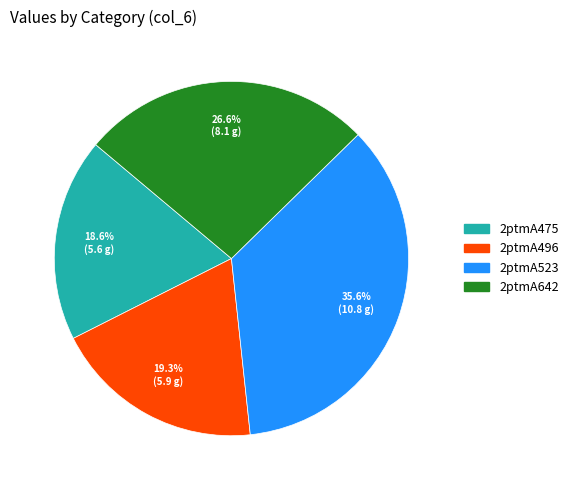

Which has a higher value, 2ptmA642 or 2ptmA523?

2ptmA523